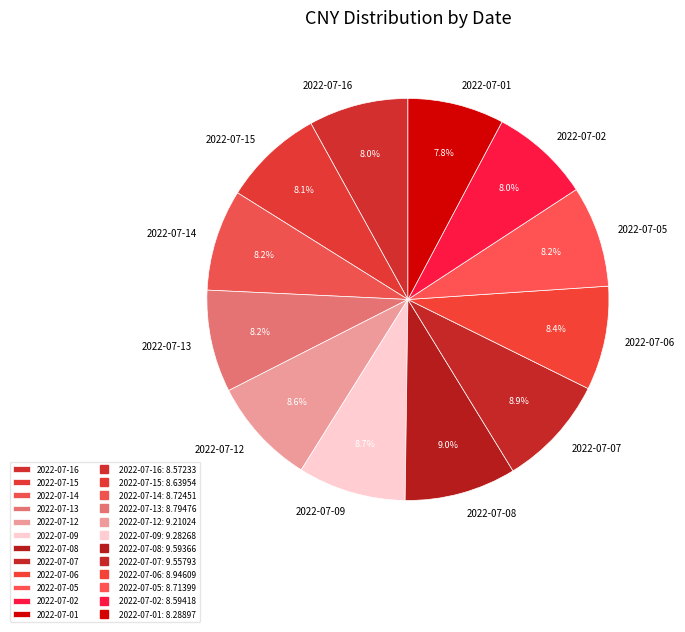

Approximately how many times larger is the value at 2022-07-08 compared to 2022-07-16?

1.1